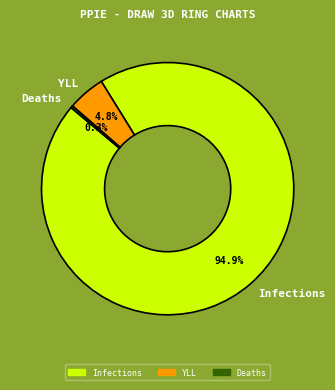

Which category has the smallest portion of the pie?

Deaths